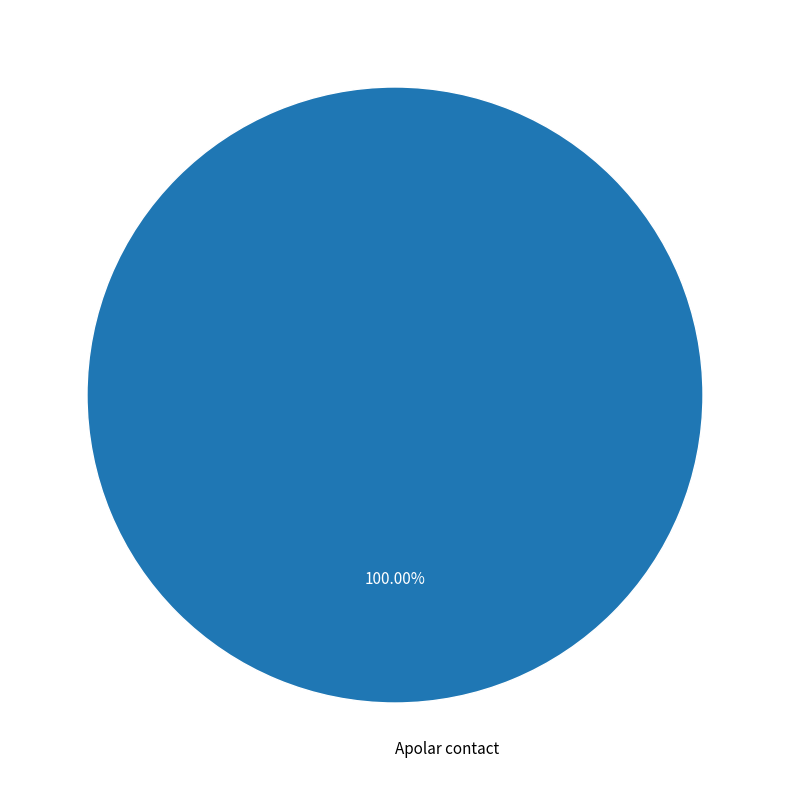

Is Apolar contact the majority of the pie?

Yes